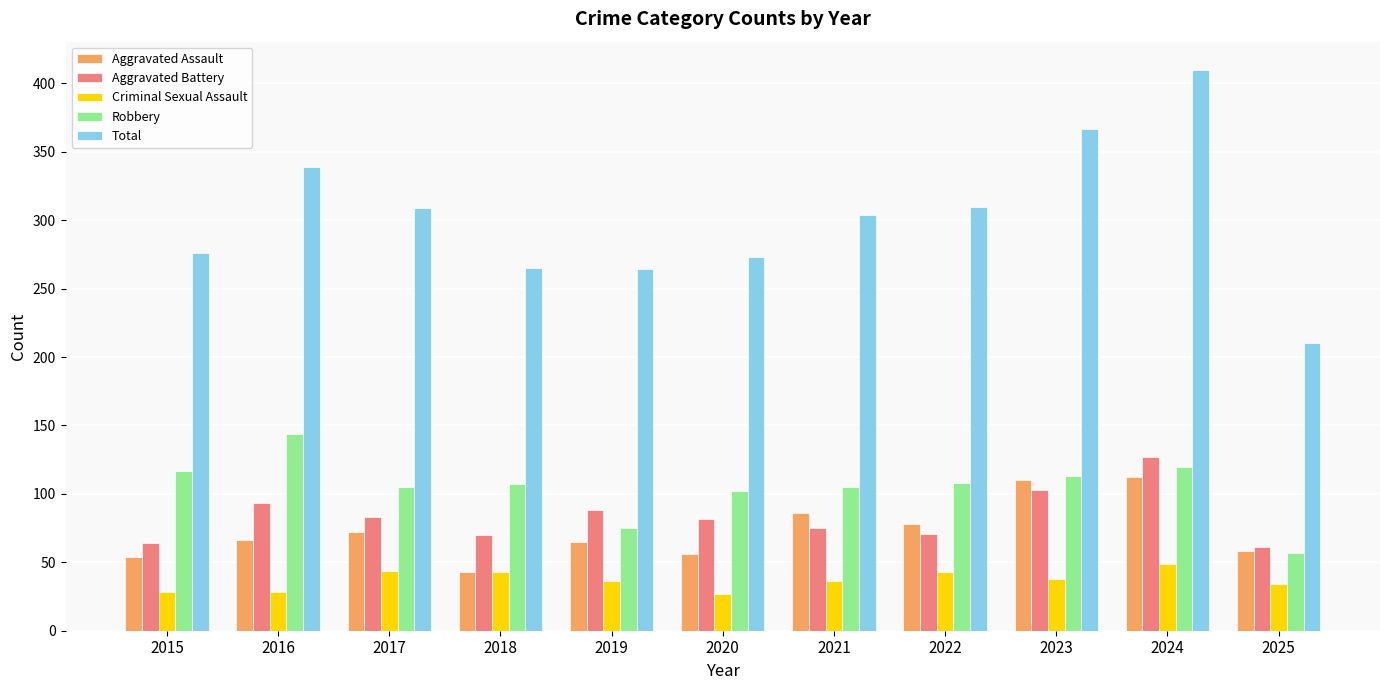

Is it true that Aggravated Assault equals 64 at 2023?

False